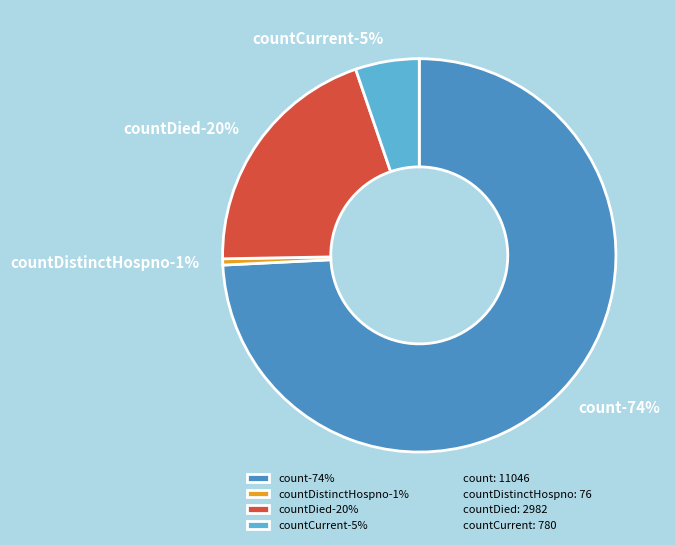

What is the ratio of the value at count to the value at countDied?

3.7